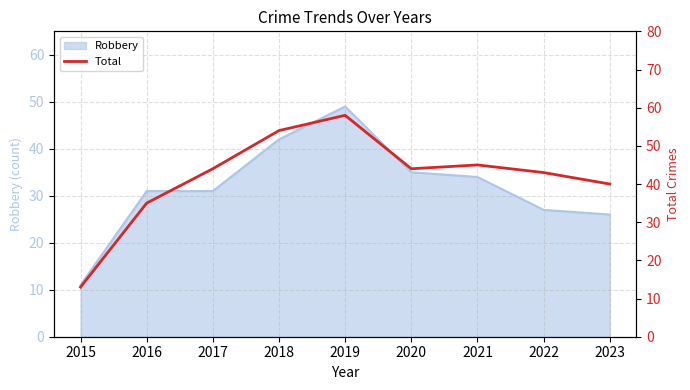

The Robbery series shows 23 at 2021. True or false?

False